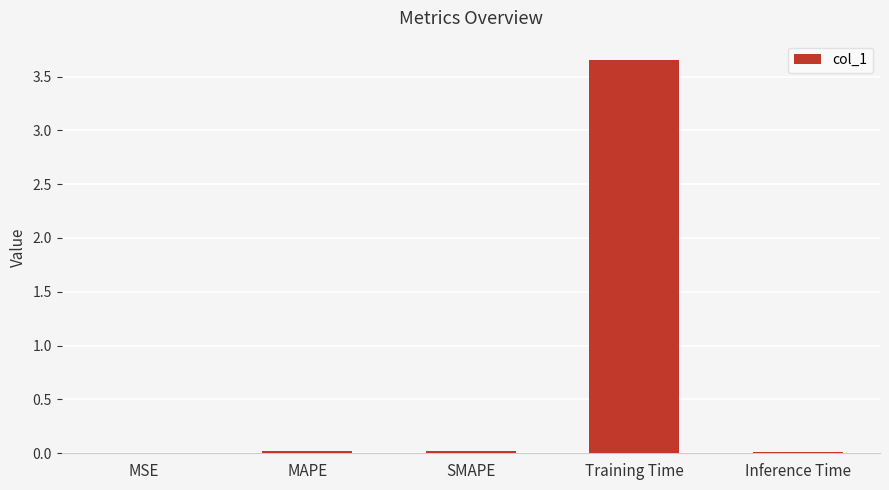

Is it true that the value at Inference Time is 0.0?

True